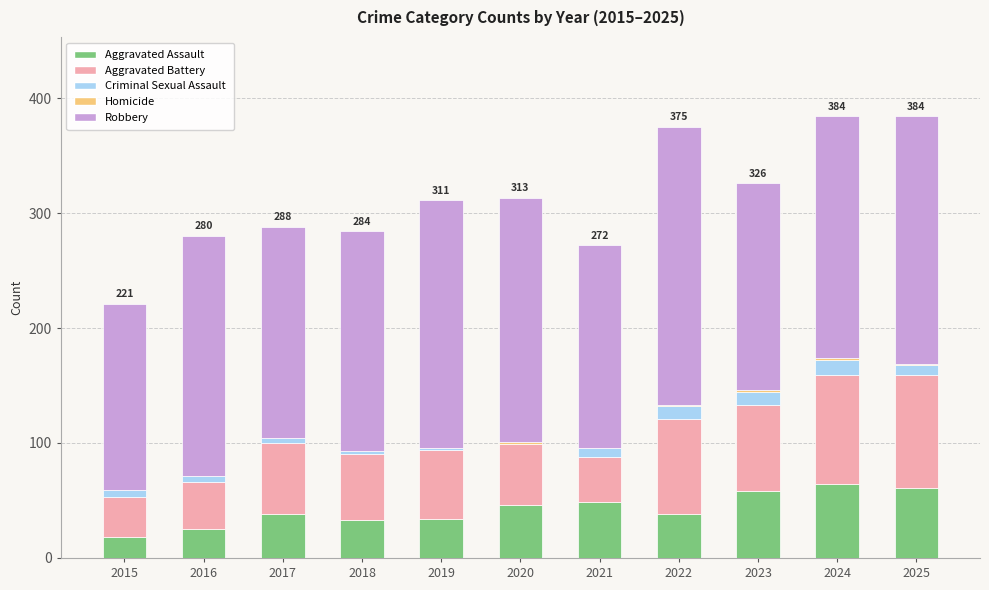

The Aggravated Assault series shows 46 at 2020. True or false?

True